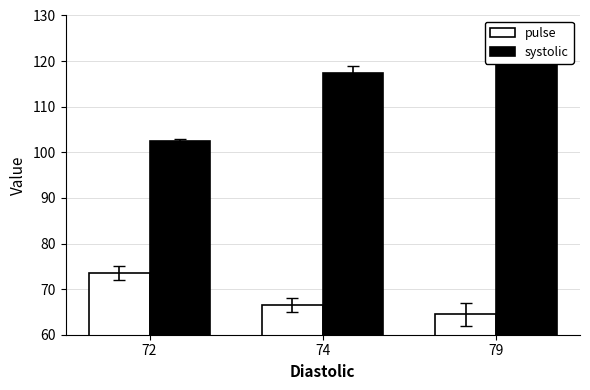

Does the chart contain stacked bars?

No